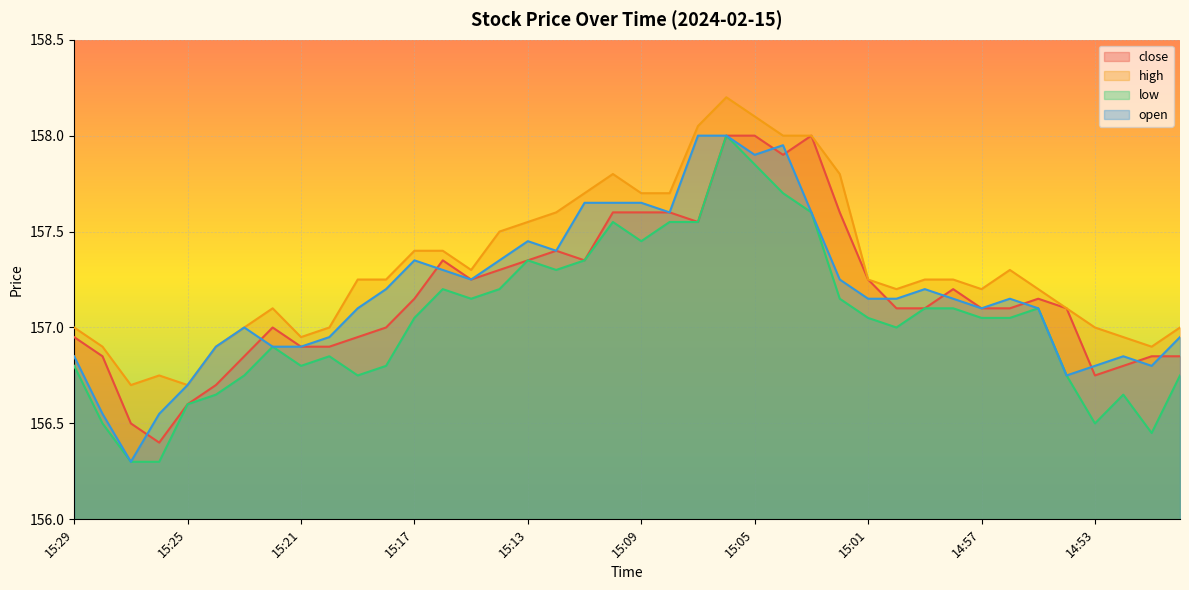

What is the sum of the close values at 15:03 and 15:13?

315.4